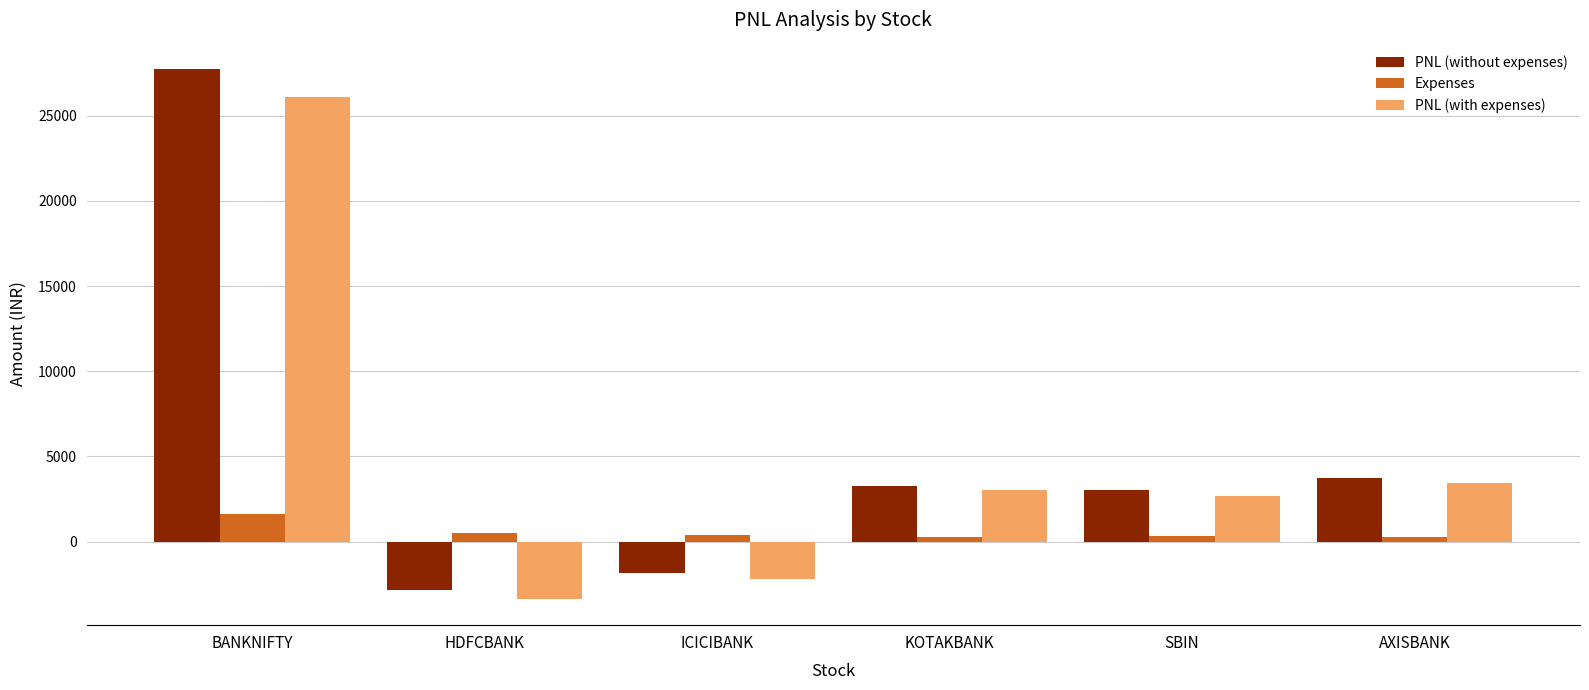

True or false: PNL (with expenses) has a value of 3040.9 at KOTAKBANK.

True